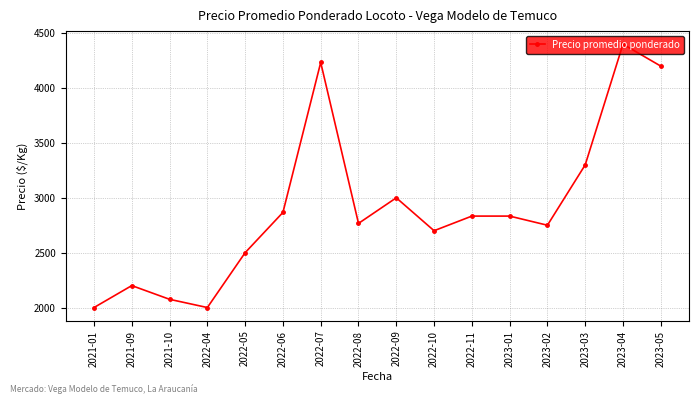

At which category does the data reach its first local valley?

2022-04